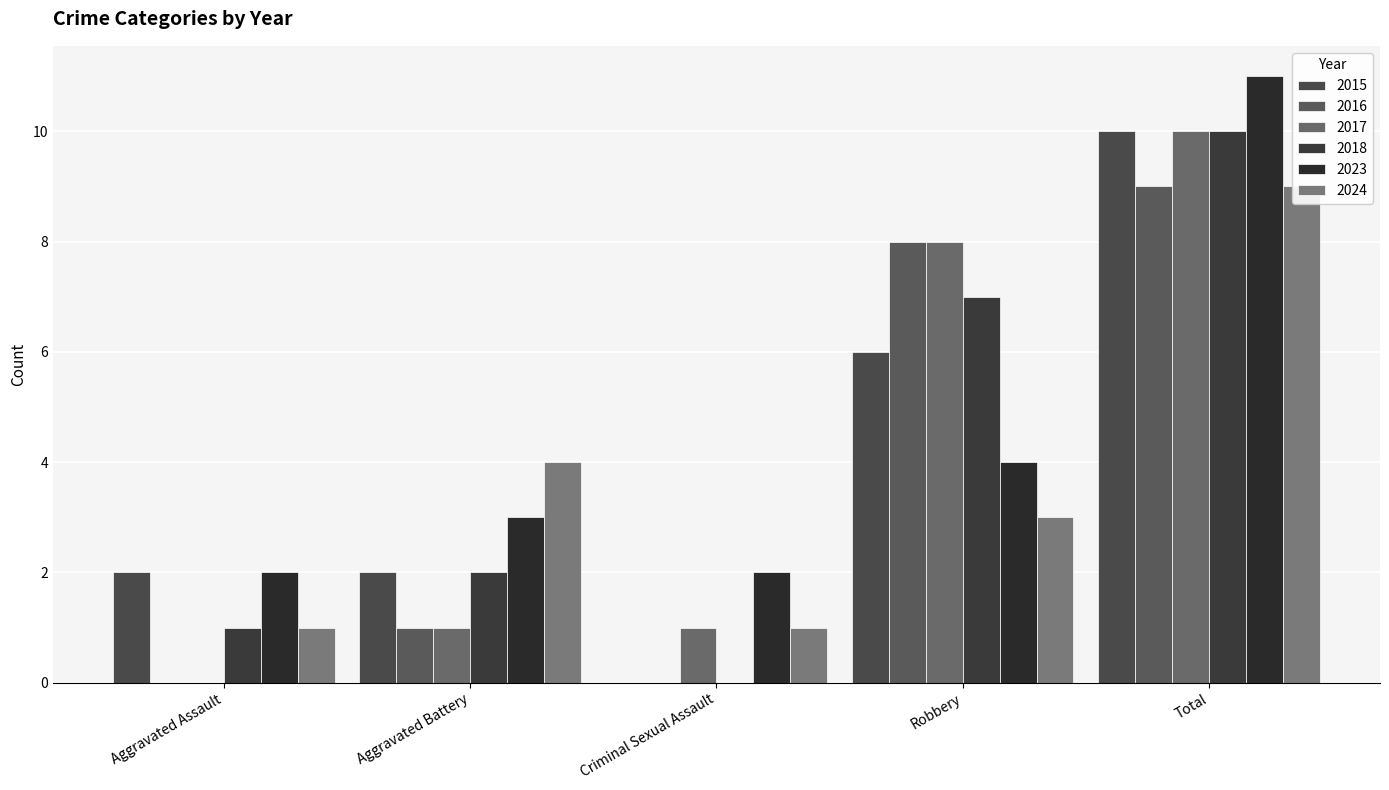

Reading left to right, transcribe all the data shown in this chart.

Aggravated Assault: 2	0	0	1	2	1
Aggravated Battery: 2	1	1	2	3	4
Criminal Sexual Assault: 0	0	1	0	2	1
Robbery: 6	8	8	7	4	3
Total: 10	9	10	10	11	9